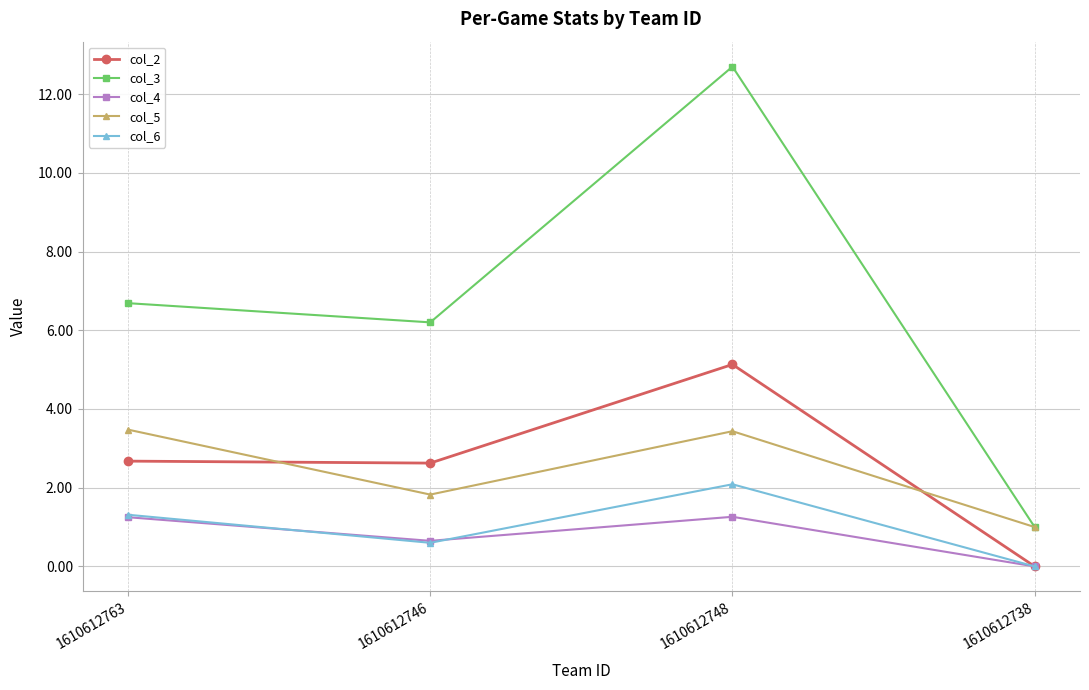

What is the label of the 3rd point from the right?

1610612746